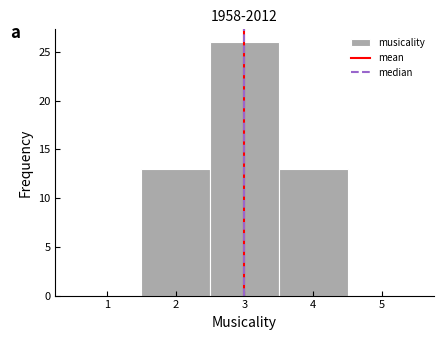

Reading left to right, list every bar in this chart as the range it spans on the x-axis followed by its height. The values are not printed on the chart, so give them approximately, as read against the axis.

0.5 to 1.5: 0
1.5 to 2.5: 13
2.5 to 3.5: 26
3.5 to 4.5: 13
4.5 to 5.5: 0